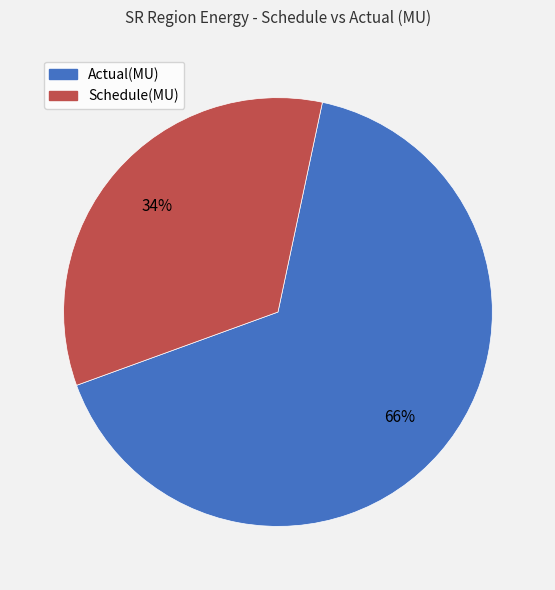

To the nearest percent, what portion does Actual(MU) represent?

66%